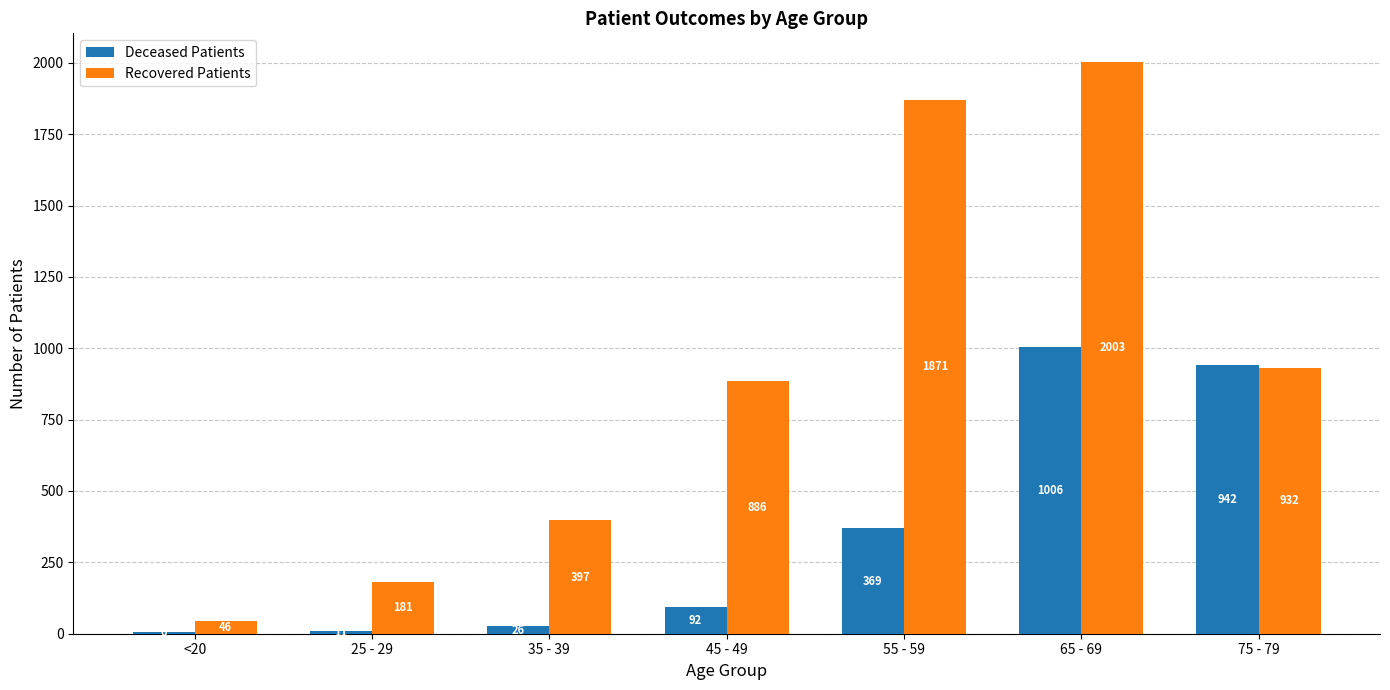

Reading left to right, extract all data points from this chart.

Deceased Patients: 6	11	26	92	369	1006	942
Recovered Patients: 46	181	397	886	1871	2003	932